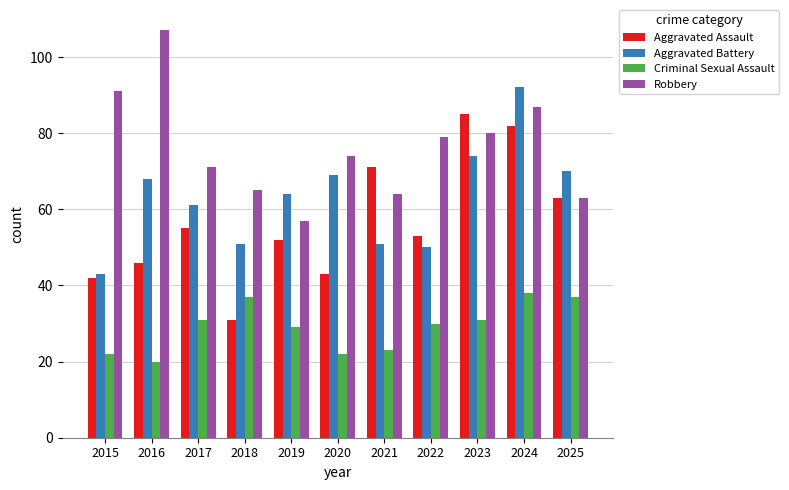

What is the minimum value shown in the chart?

20